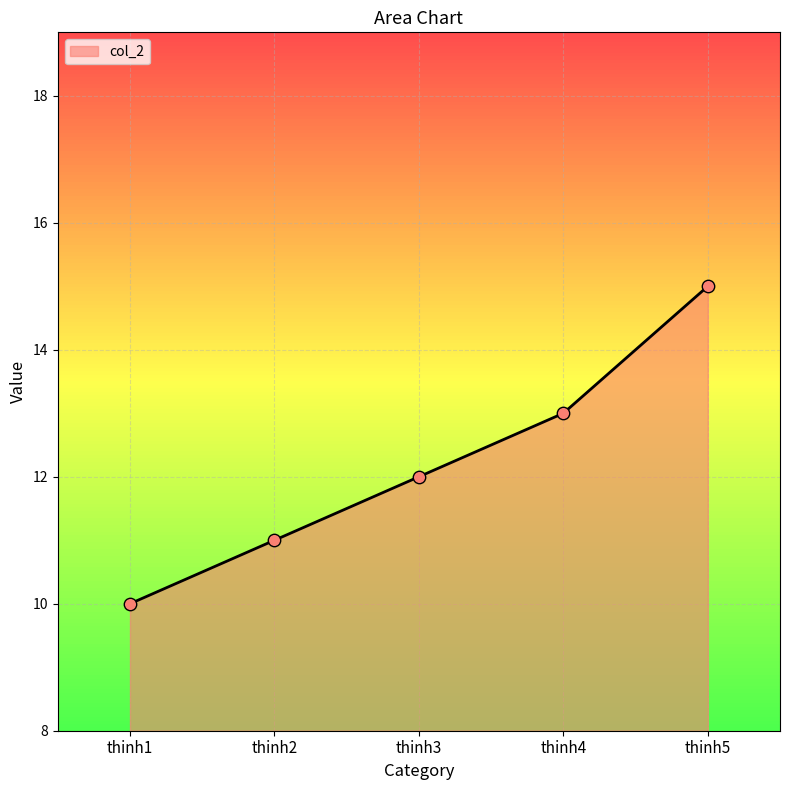

Approximately how many times larger is the value at thinh3 compared to thinh2?

1.1